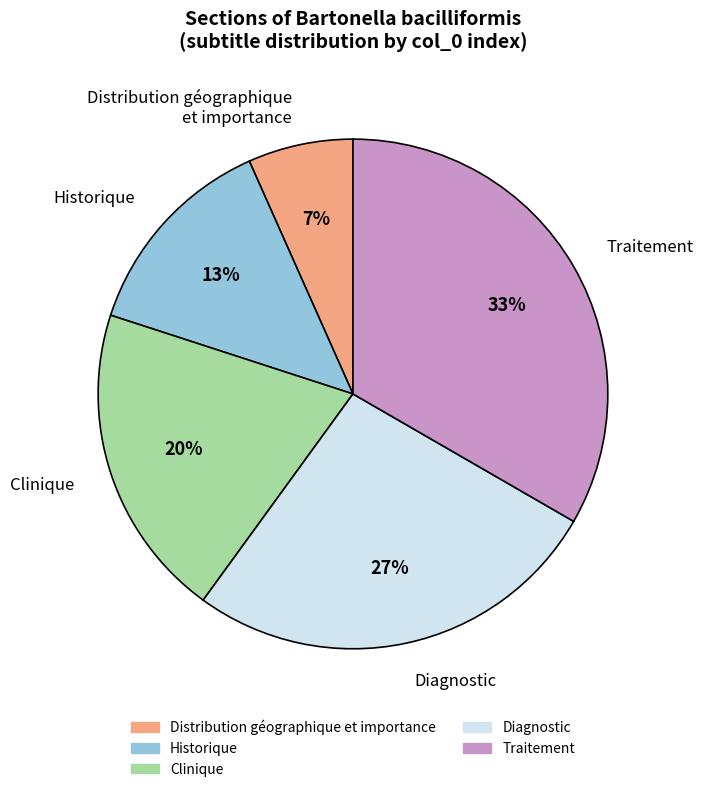

Which has a higher value, Historique or Clinique?

Clinique